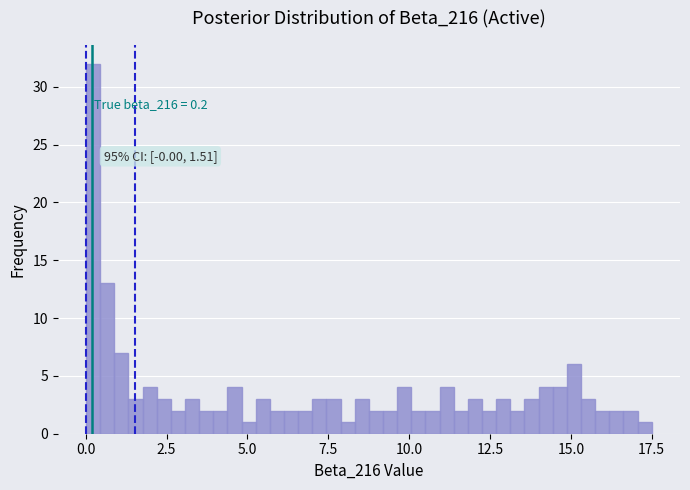

Read against the x-axis, roughly where is the centre of the tallest bar?

0.0